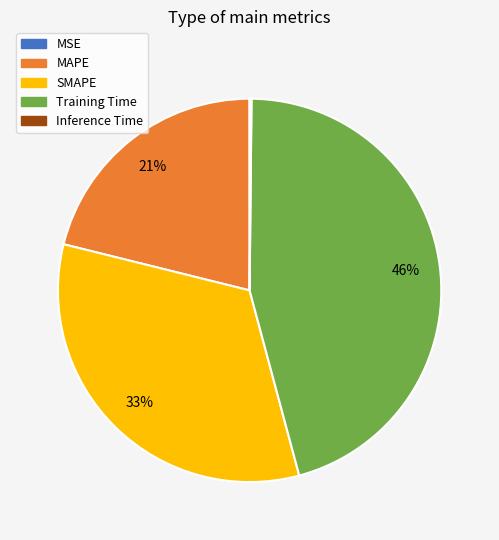

True or false: Training Time accounts for 46% of the total.

True